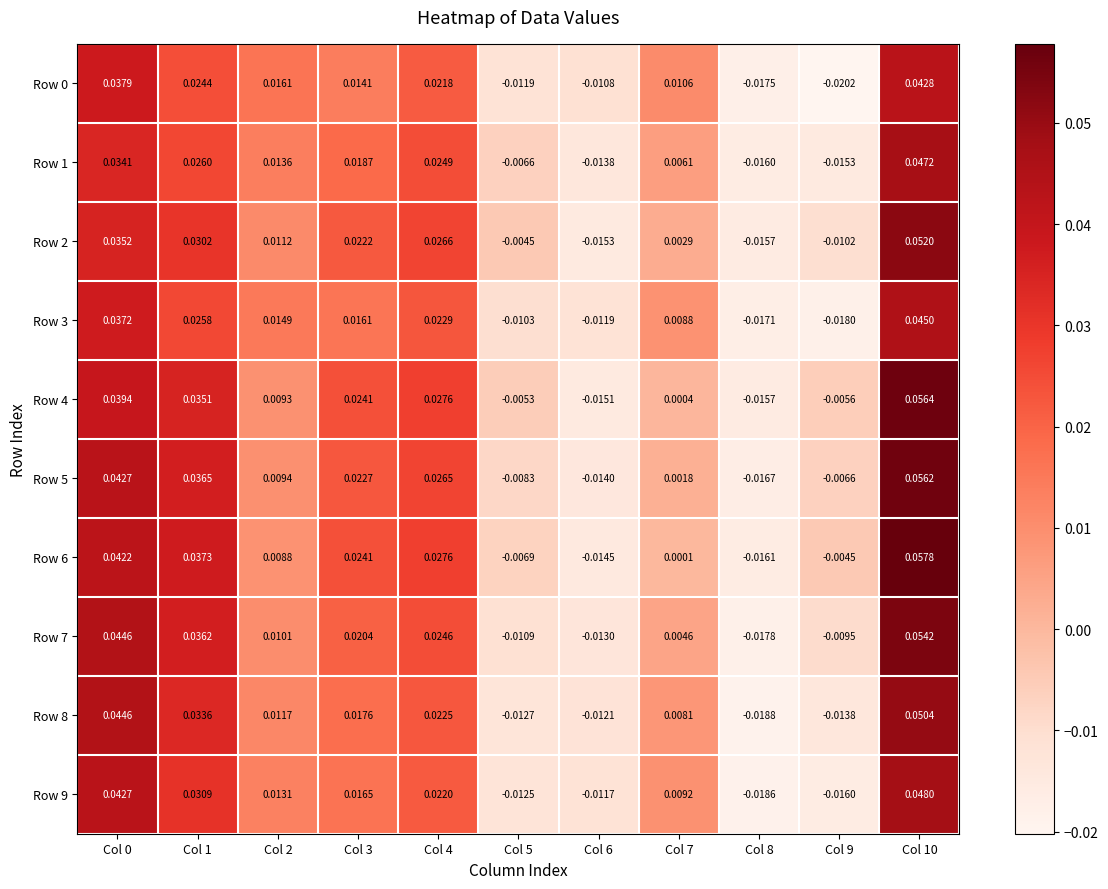

Is the value of Row 7 at Col 9 greater than the value of Row 3 at Col 7?

No